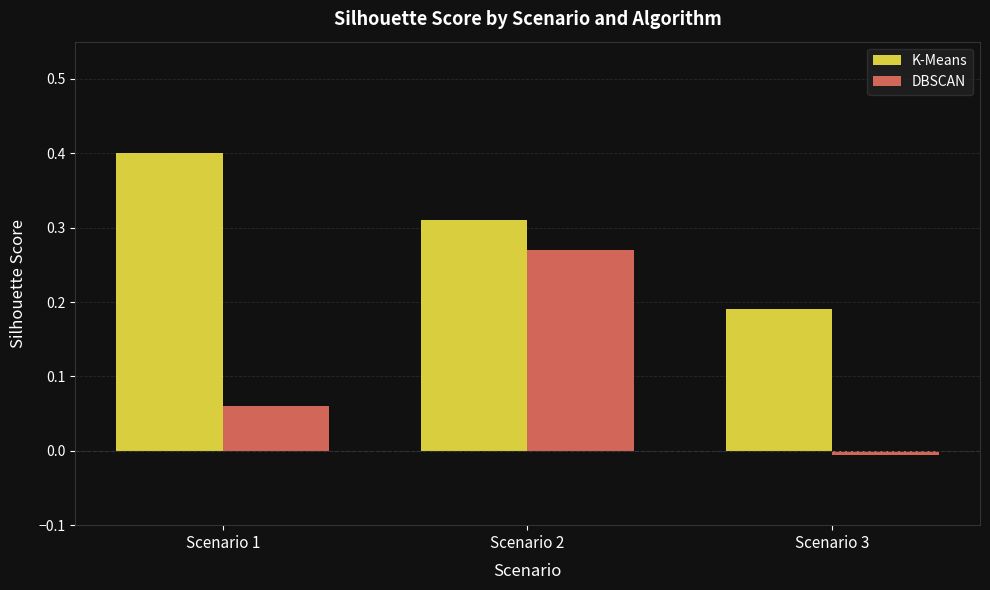

Is it true that K-Means equals 0.3 at Scenario 3?

False